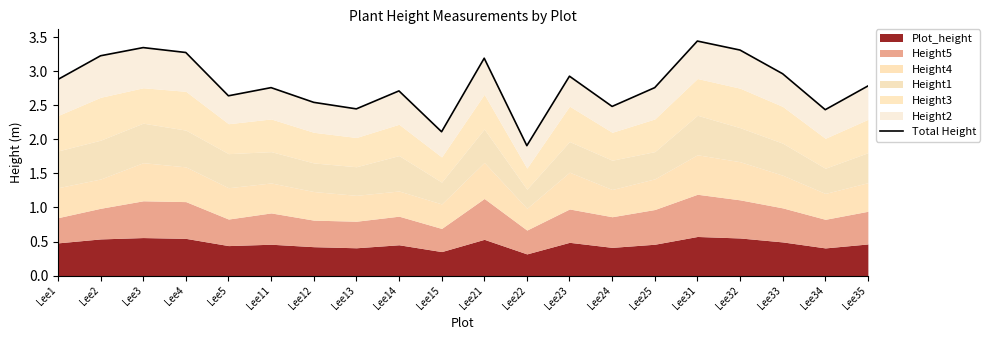

What is the minimum value shown in the chart?

1.9